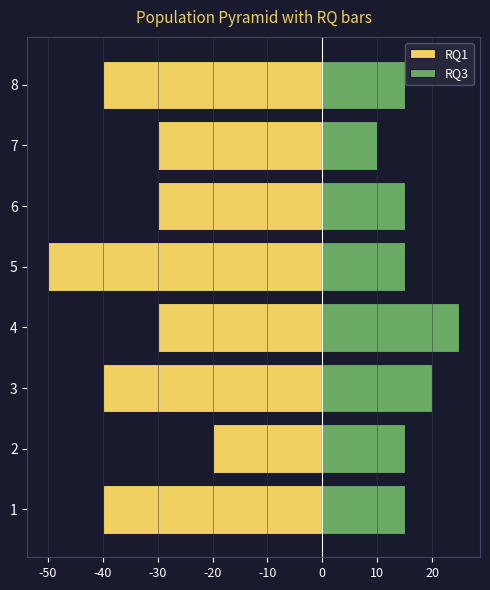

Is it true that RQ3 equals 15 at 7?

False